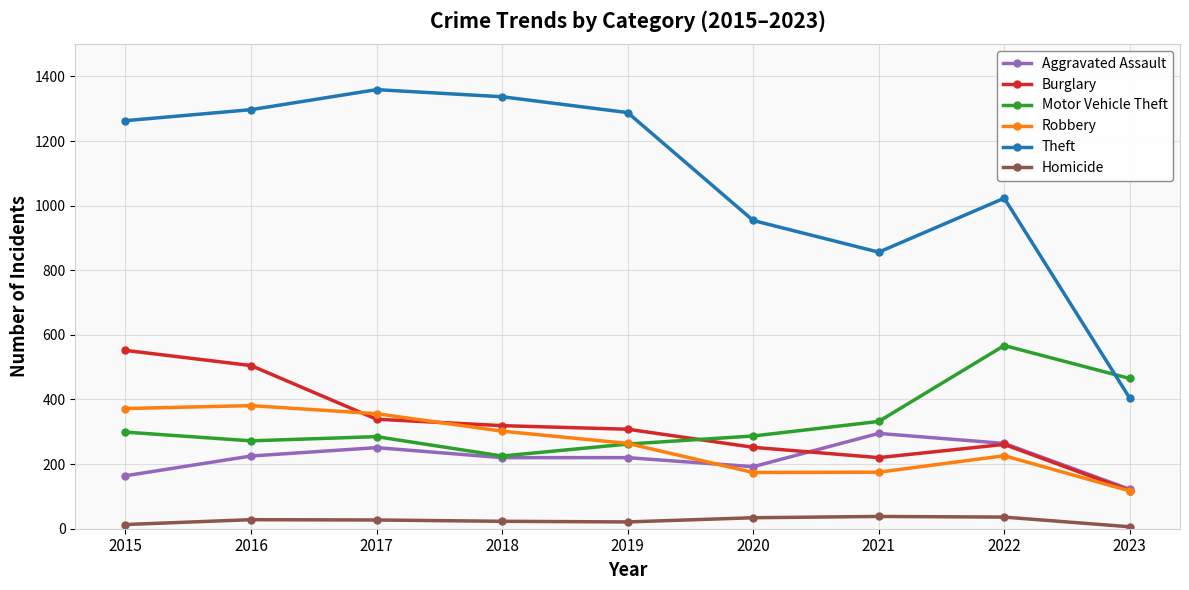

Does the chart display data point markers on the line(s)?

Yes